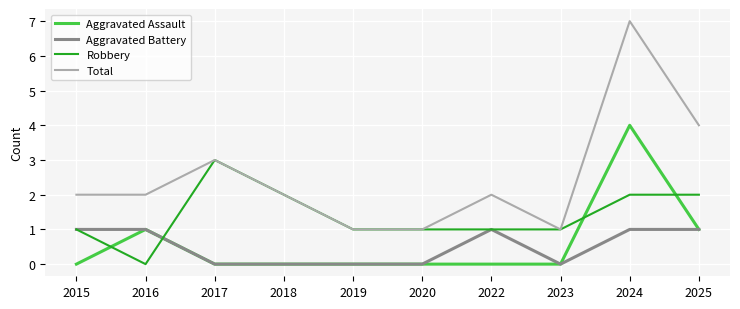

The Aggravated Battery series shows 1 at 2019. True or false?

False